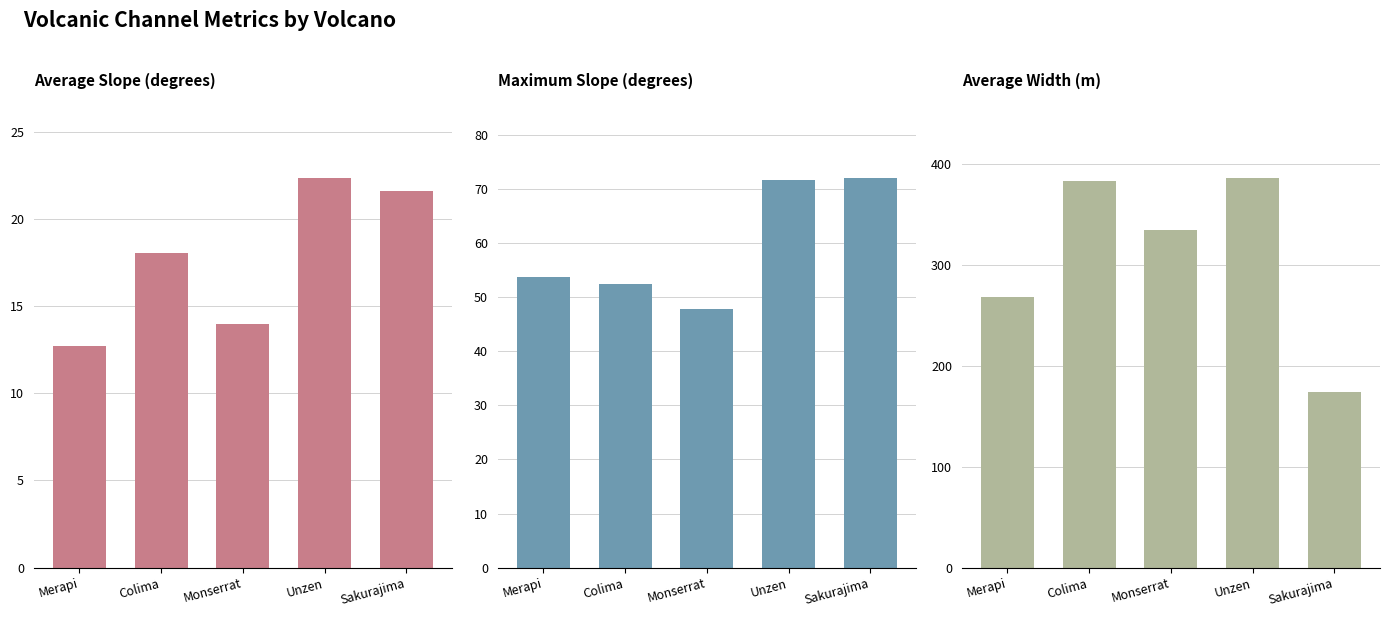

The value of Average Width (m) at Sakurajima is 288.9. True or false?

False